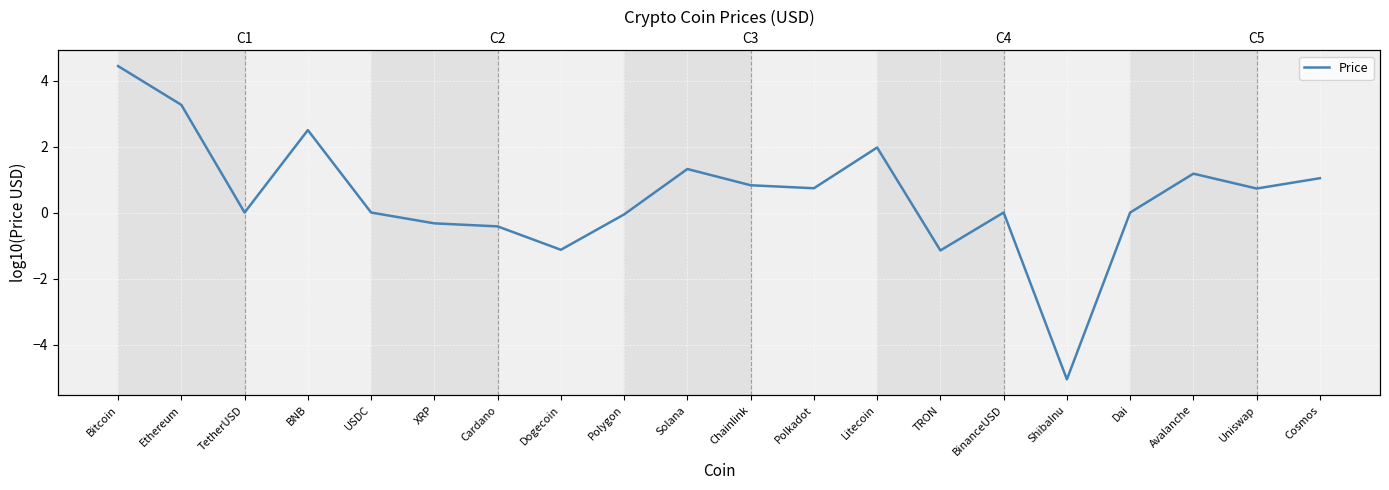

What is the smallest value displayed?

-5.1